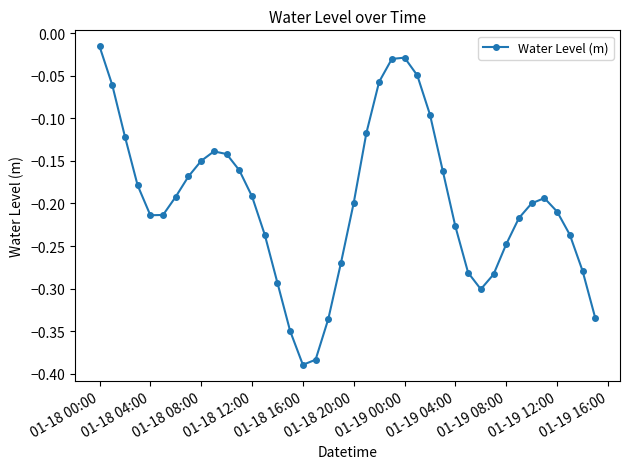

True or false: the data has more than 1 interior local peaks.

True